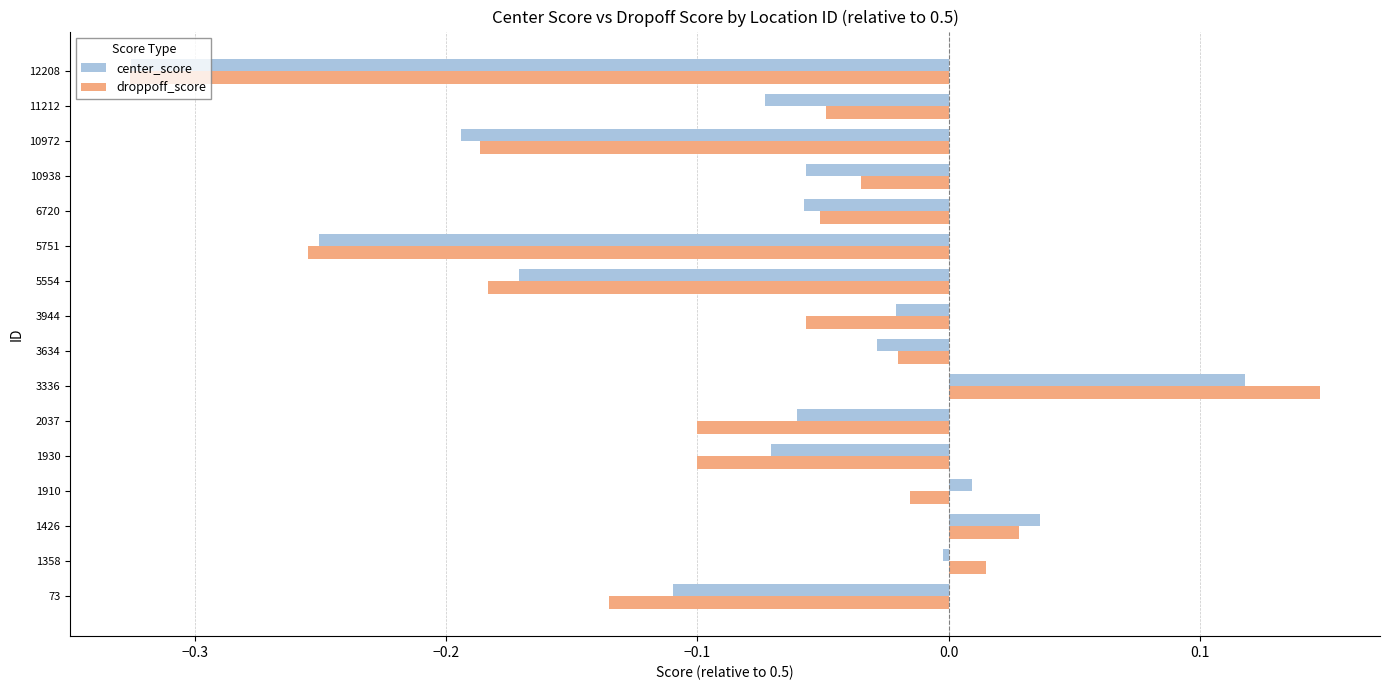

List the series in order of their peak value, highest first.

droppoff_score, center_score